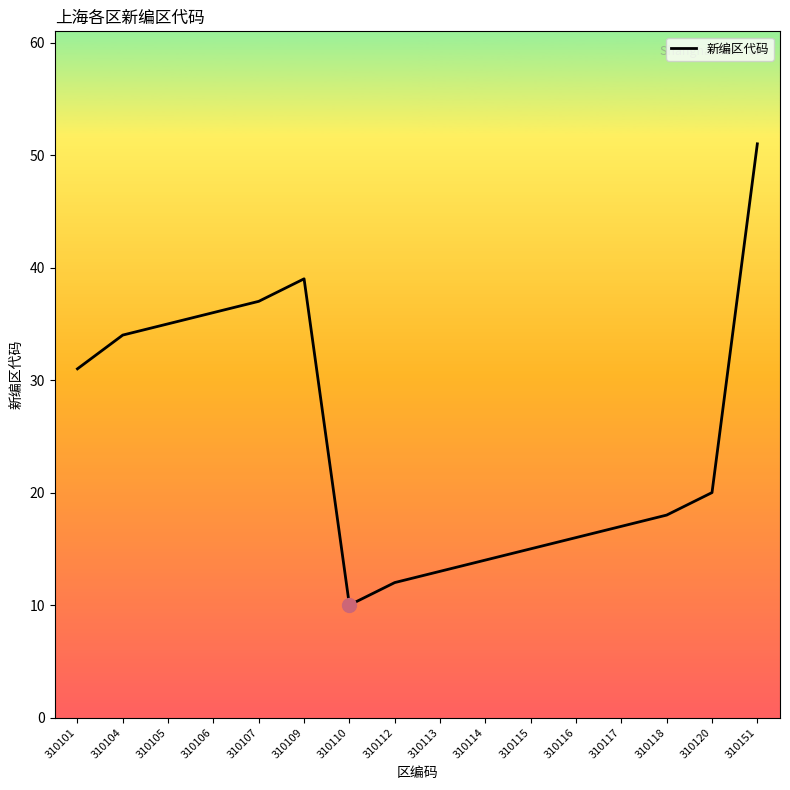

Reading left to right, what are all the values shown in this chart?

31	34	35	36	37	39	10	12	13	14	15	16	17	18	20	51